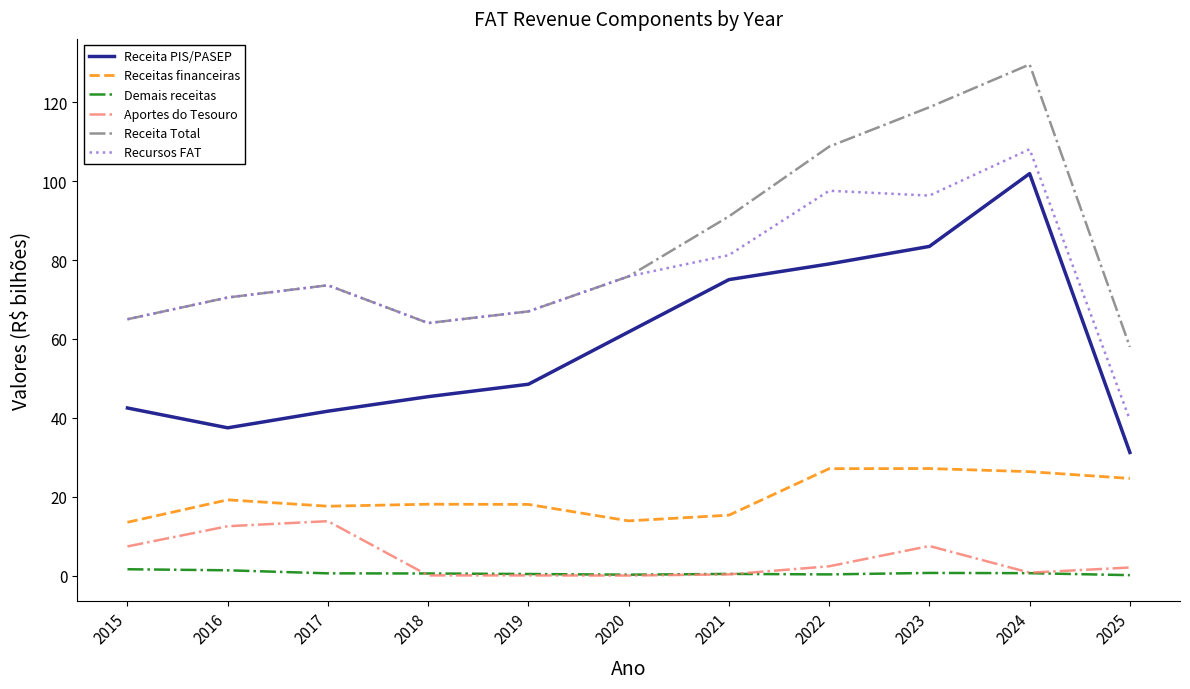

The Demais receitas series shows 1.6 at 2015. True or false?

True